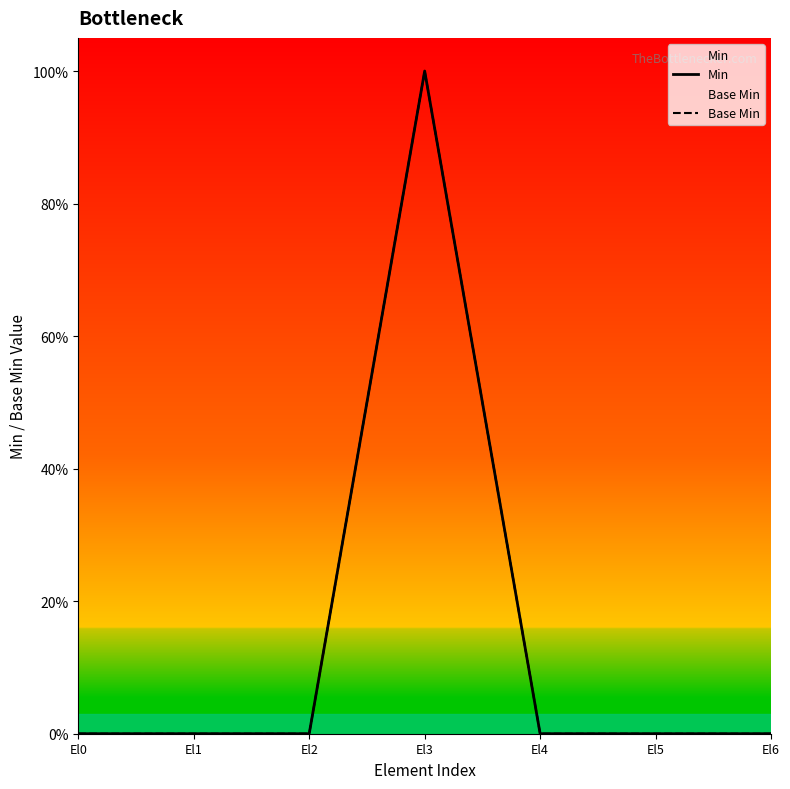

Reading left to right, transcribe all the data shown in this chart.

Min: 0	0	0	1	0	0	0
Base Min: 0	0	0	1	0	0	0